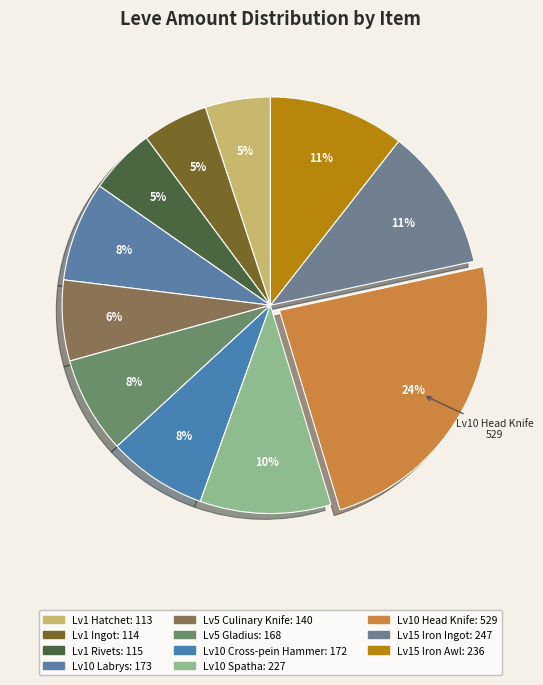

To the nearest percent, what is the average slice percentage?

9%